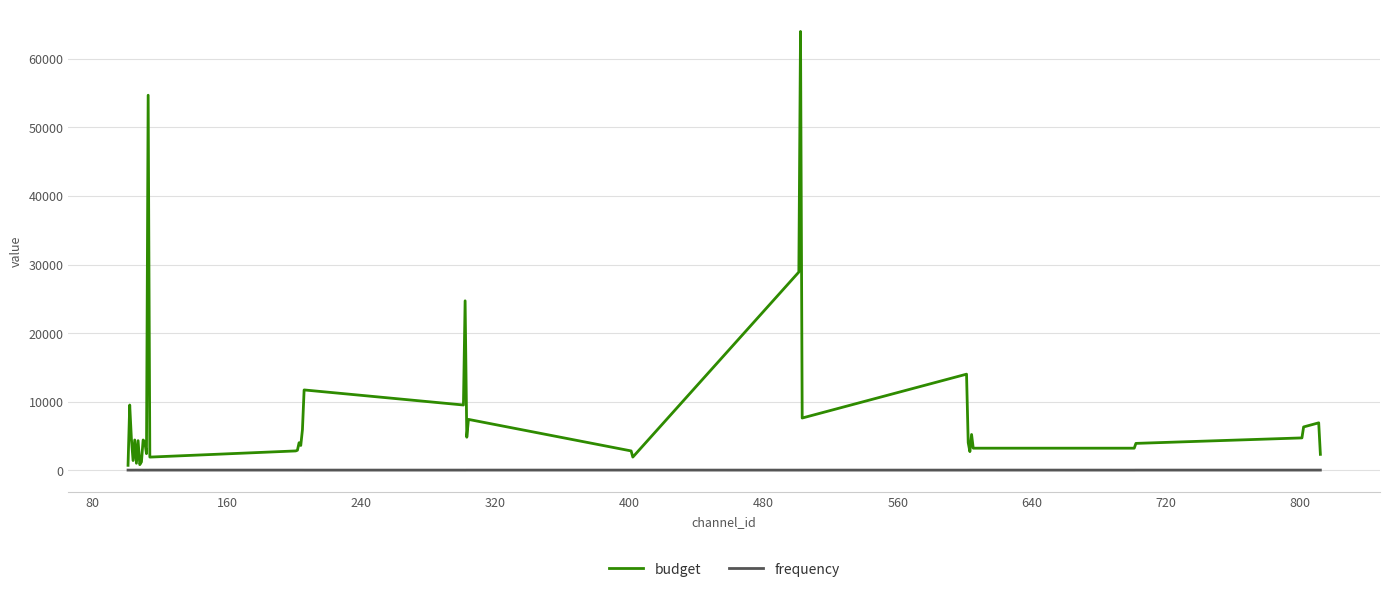

What is the smallest value displayed?

1